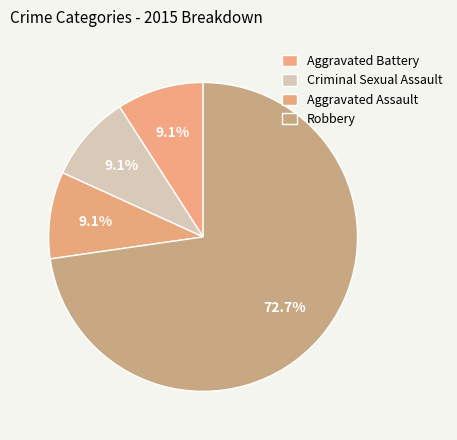

To the nearest percent, what is the difference between the Robbery and Criminal Sexual Assault slice percentages?

64%